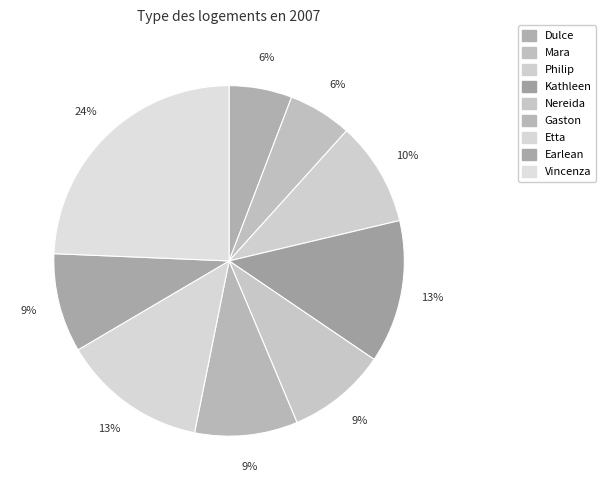

To the nearest percent, what percentage of the pie is Etta?

13%